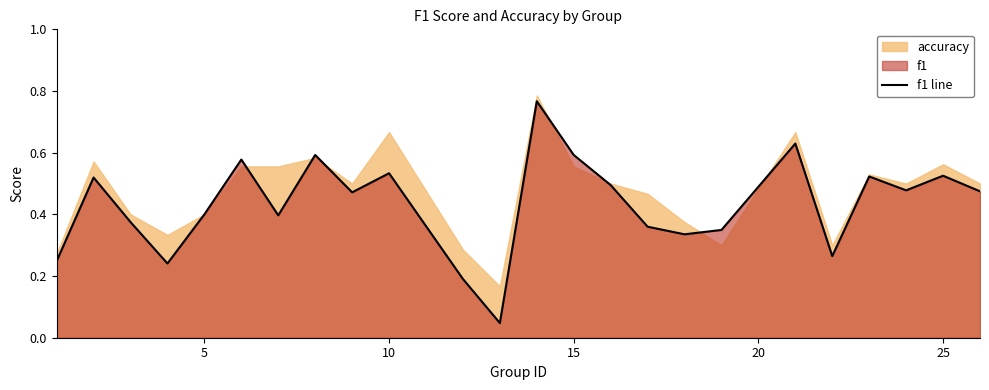

The f1 line series shows 0.8 at 15. True or false?

False